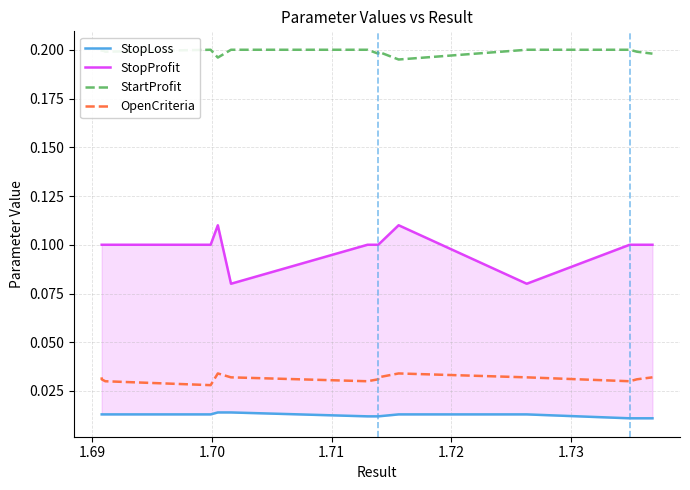

What is the value of the StopProfit point at the 14th from the left?

0.1